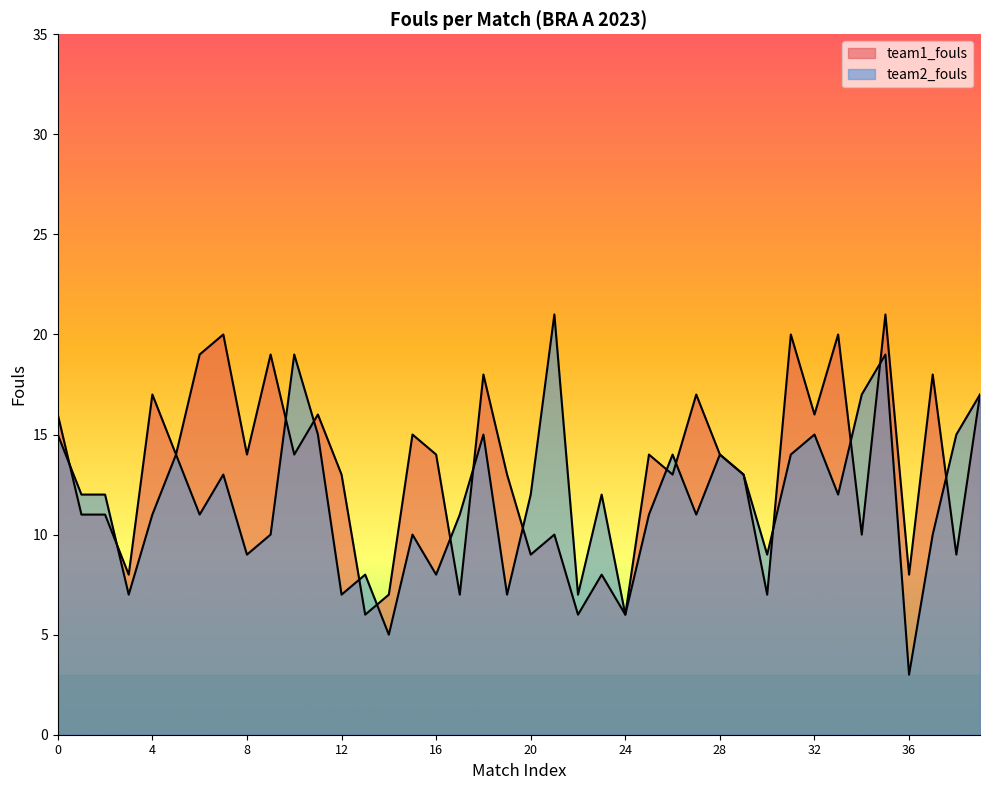

Between which two adjacent categories do team1_fouls and team2_fouls first intersect?

0 and 1